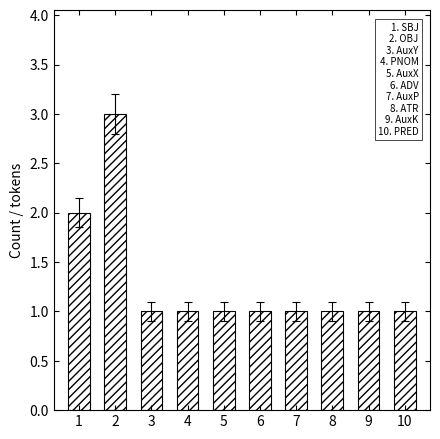

Read the value at 5.

1